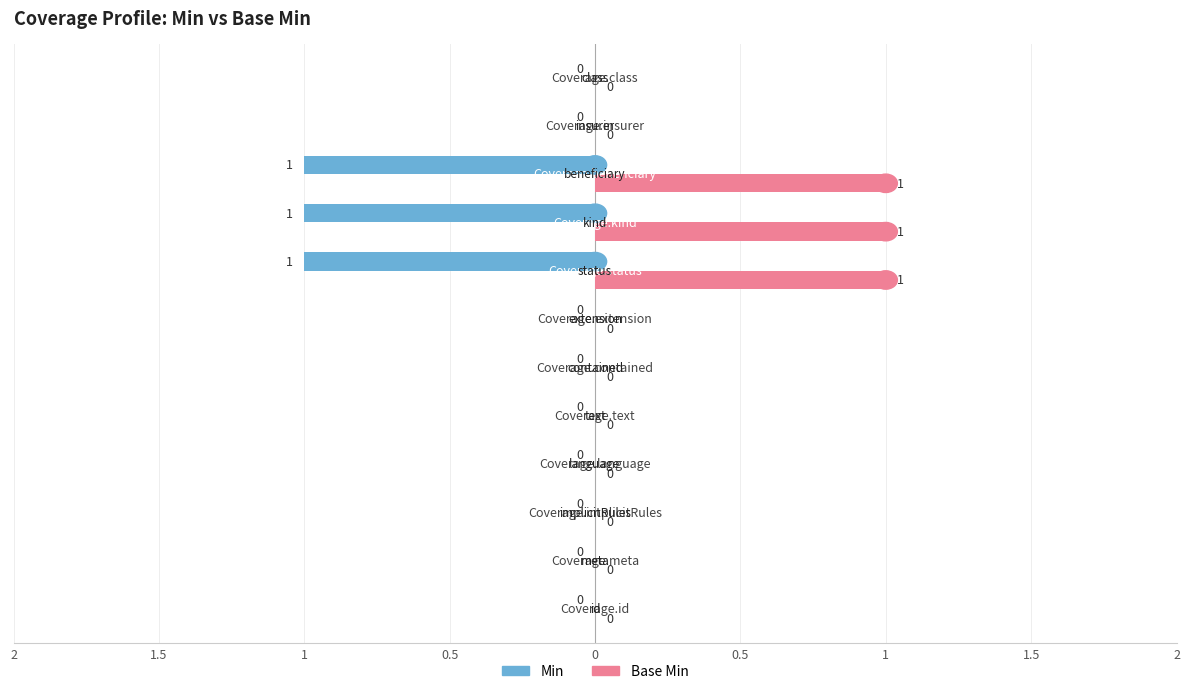

What are all the series names shown in the legend?

Min, Base Min